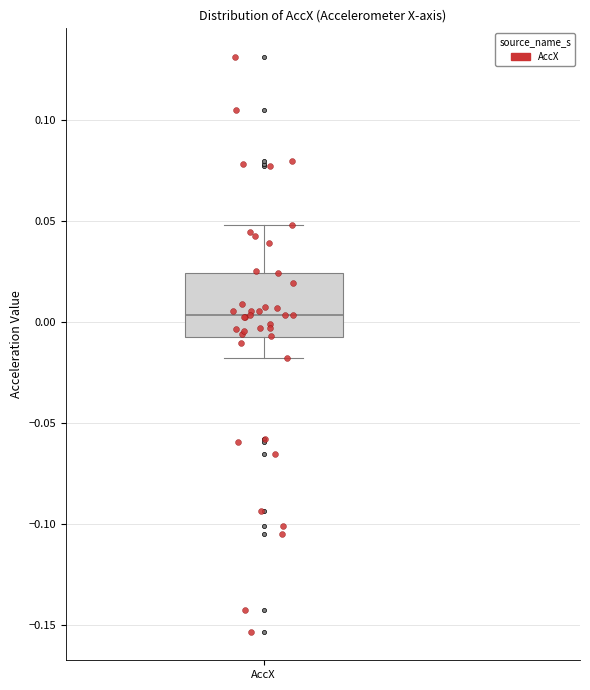

Read this box plot against the y-axis: the position of the median line, the range covered by the box, and the ends of both whiskers. The values are not printed on the chart, so give them approximately, as read against the axis.

median 0.005, box -0.010 to 0.025, whiskers -0.020 to 0.050